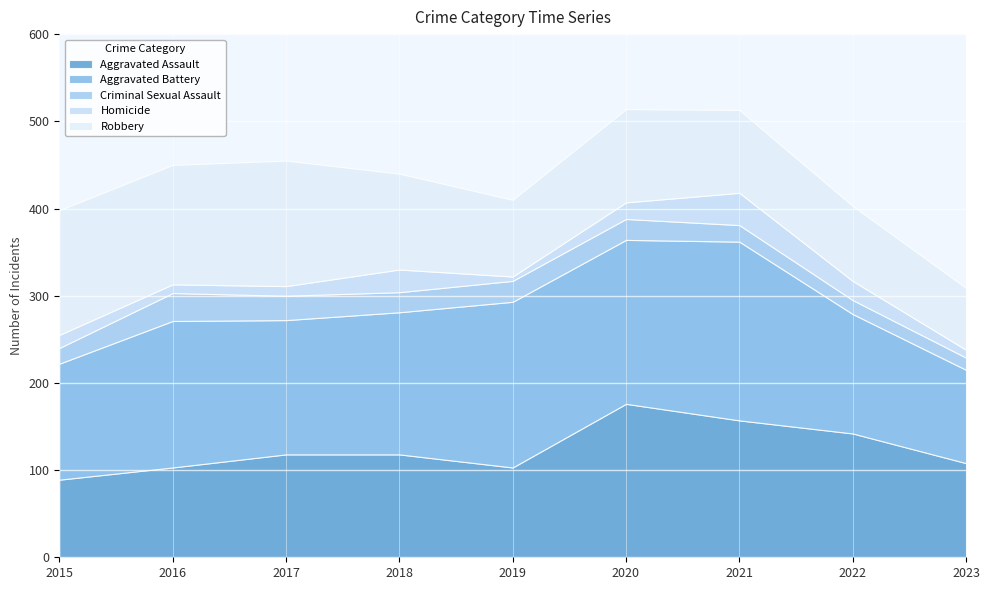

True or false: Homicide has a value of 4 at 2023.

False